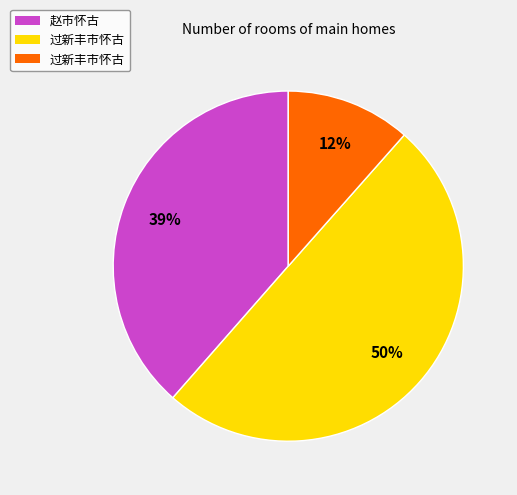

To the nearest percent, what is the difference between the largest and smallest slice percentages?

38%